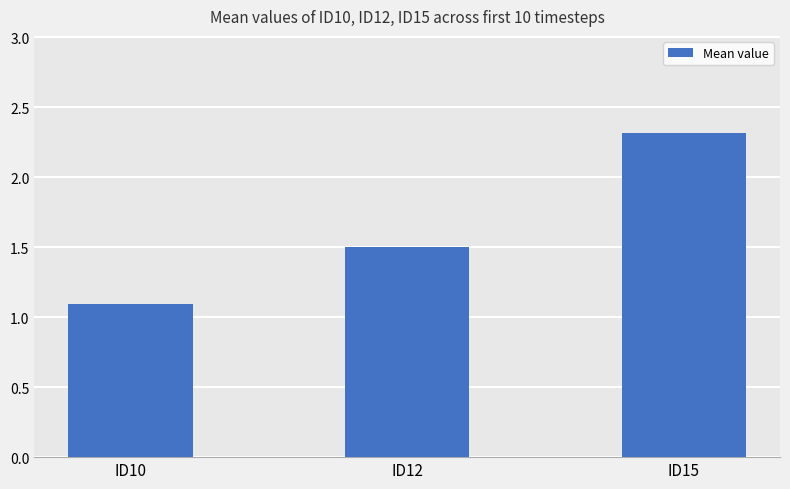

Approximately how many times larger is the value at ID15 compared to ID12?

1.5